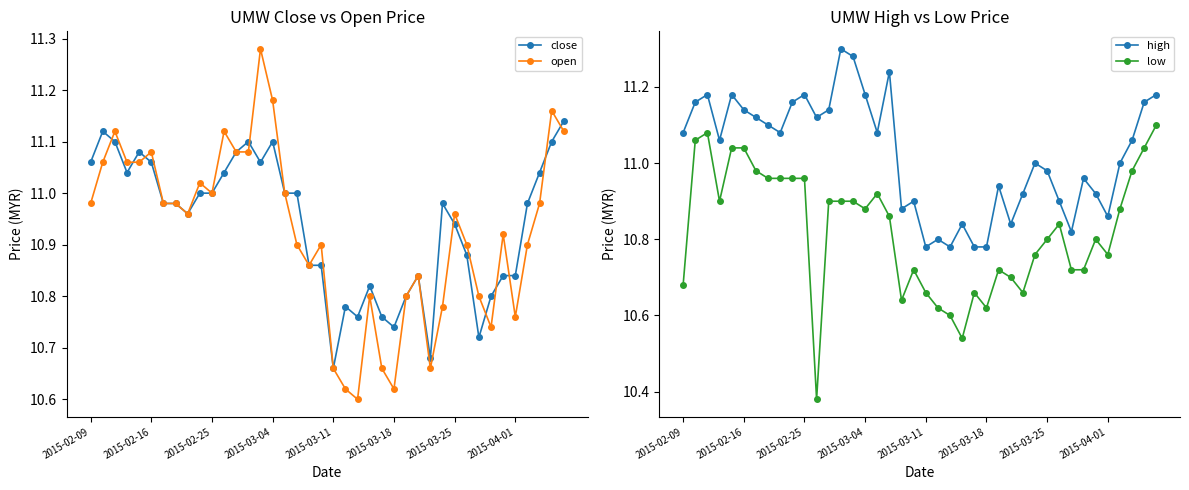

True or false: high and low intersect in this chart.

False